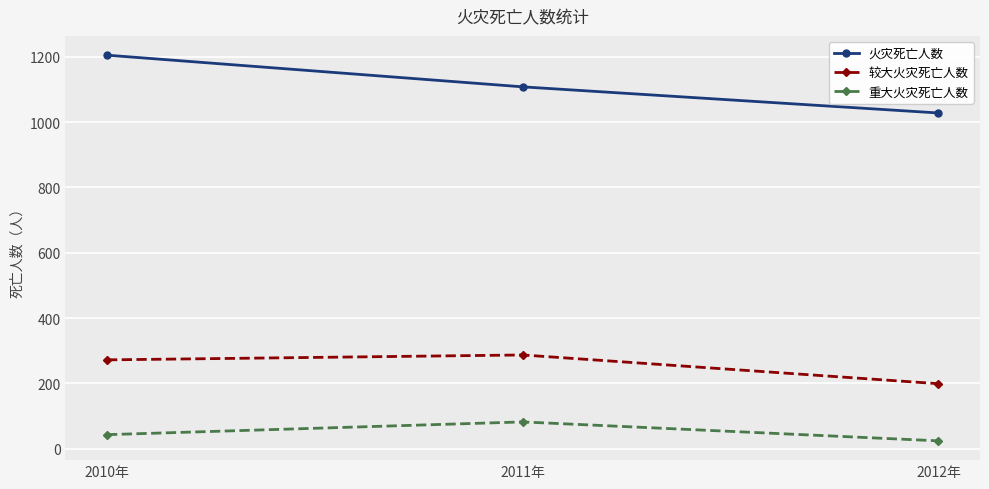

What is the average value of the 火灾死亡人数 series?

1114